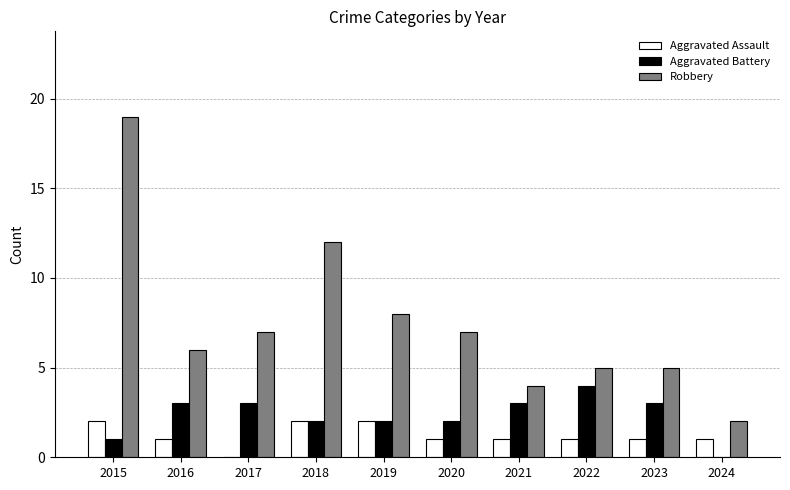

Read the Robbery value at 2018.

12